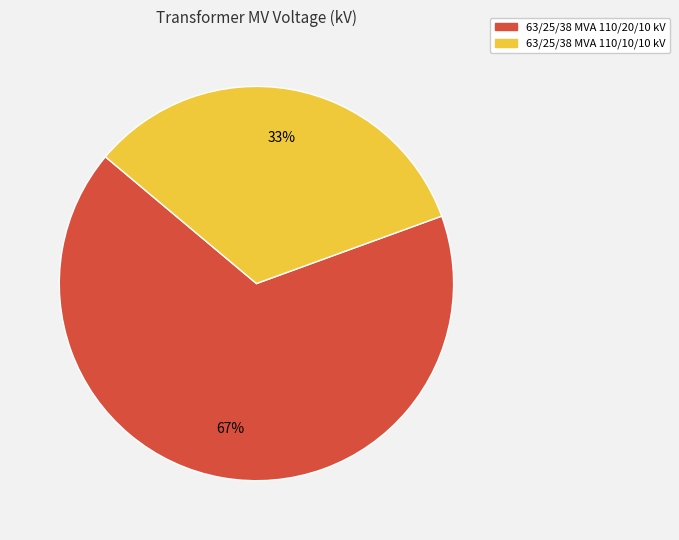

Approximately how many times larger is the value at 63/25/38 MVA 110/20/10 kV compared to 63/25/38 MVA 110/10/10 kV?

2.0